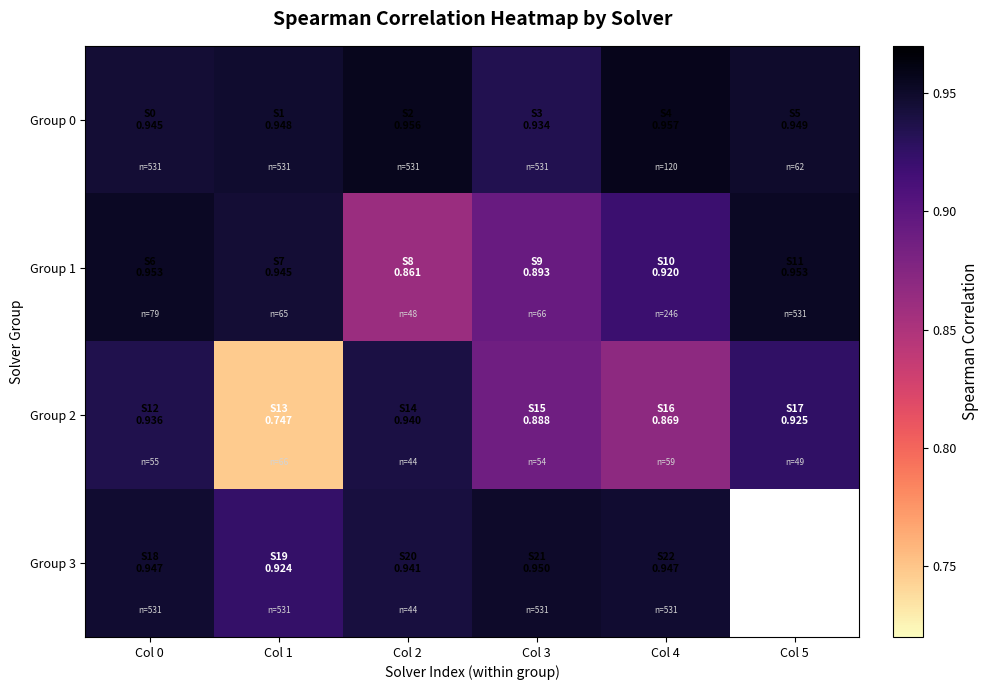

Rank the series at Col 1 from lowest to highest value.

Group 2, Group 3, Group 1, Group 0